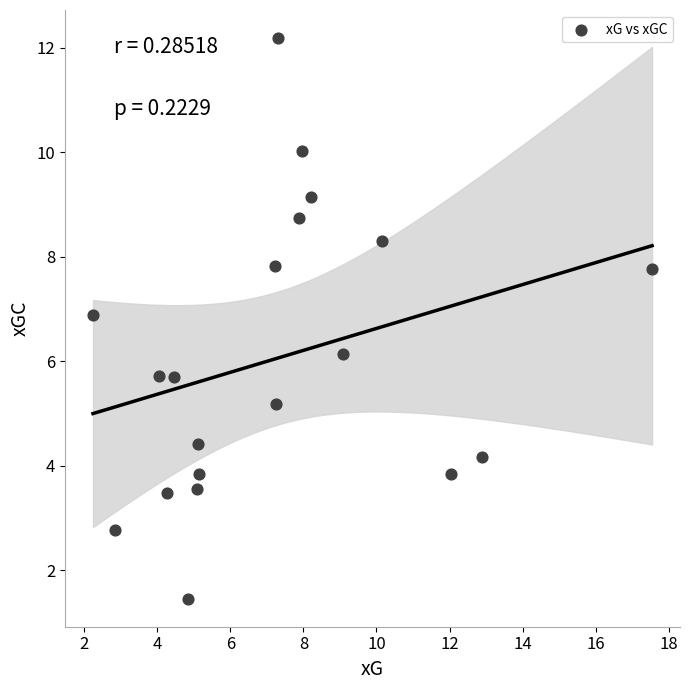

What is the range of X values (max minus min)?

15.3